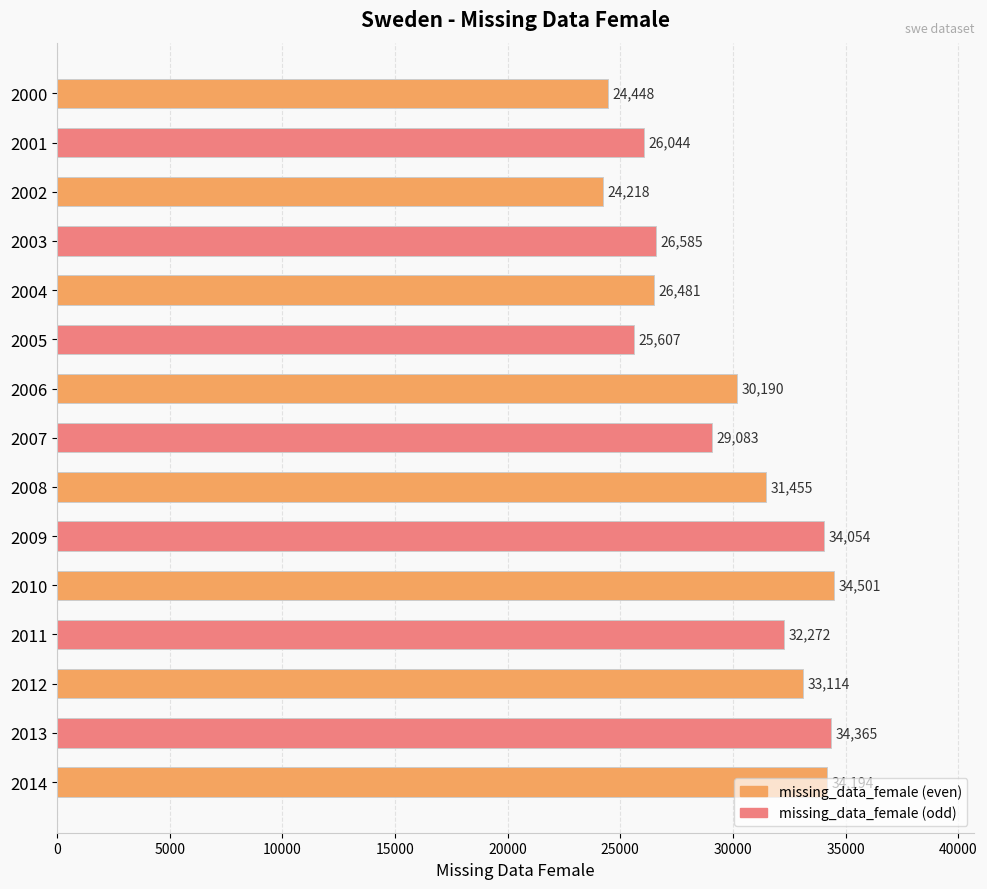

Is it true that the value at 2012 is 51027?

False